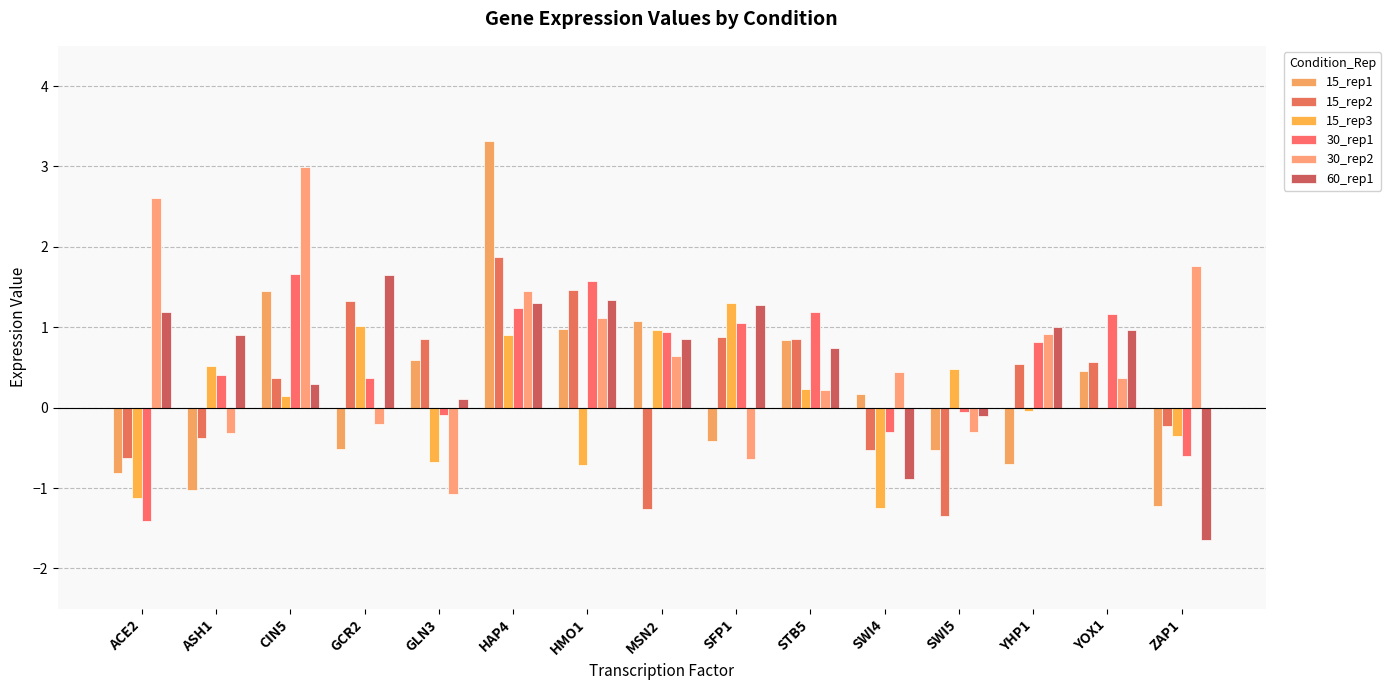

Are the bars grouped side by side (vs. stacked)?

Yes